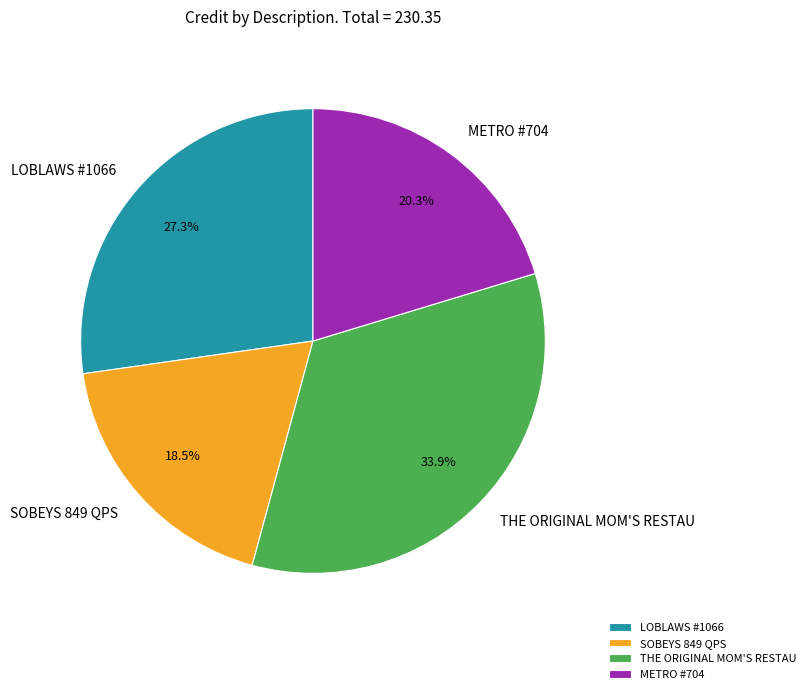

What percentage is the METRO #704 slice, to the nearest percent?

20%